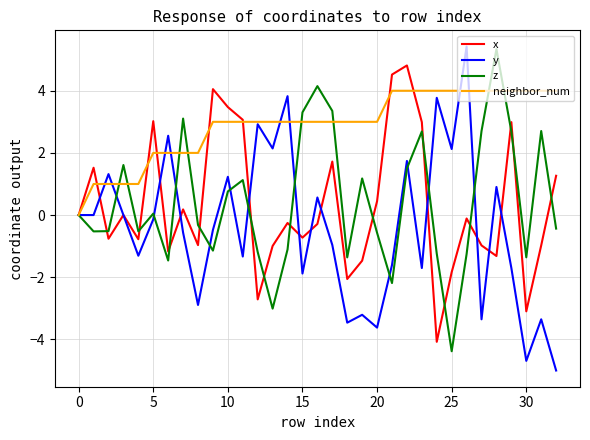

Which series has the largest range (max minus min)?

y